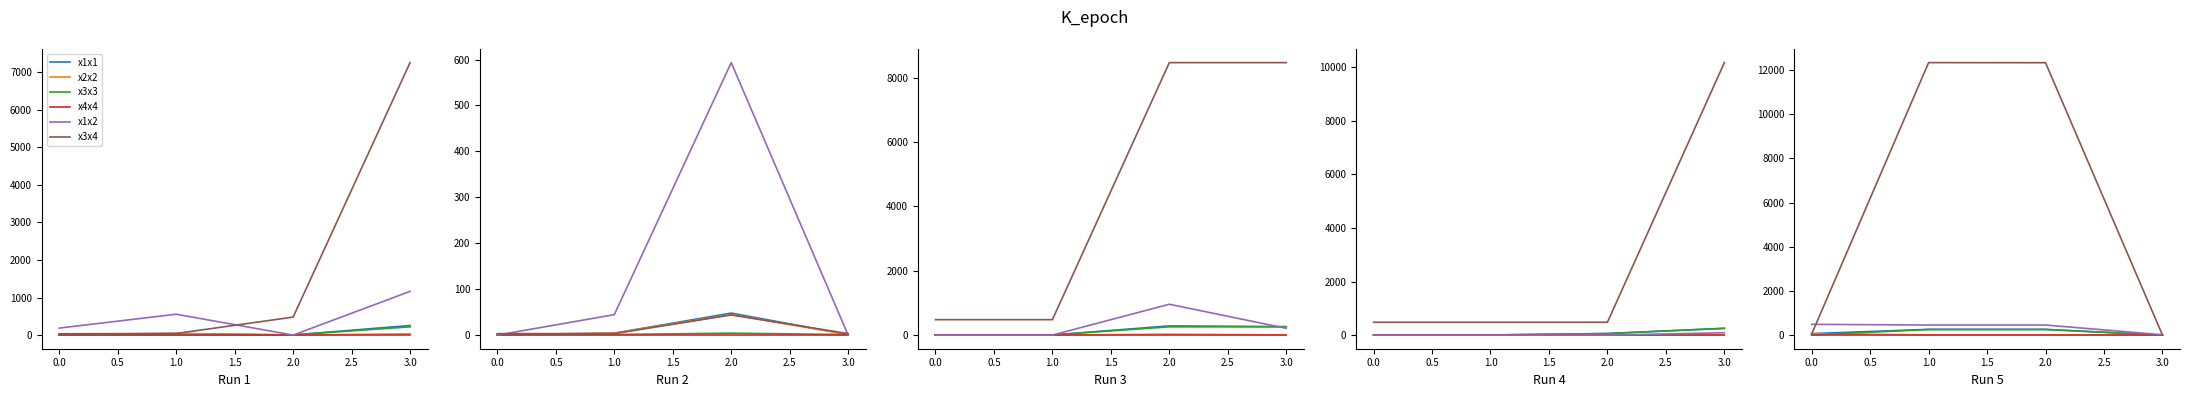

At 3.0, list the series in order from largest to smallest.

x1x2, x3x4, x1x1, x2x2, x3x3, x4x4